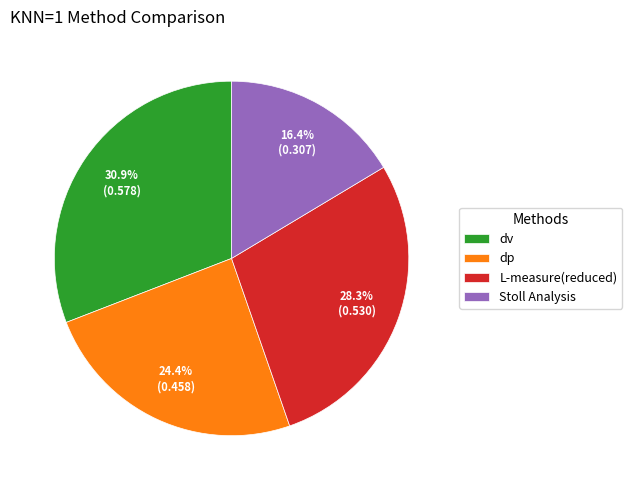

True or false: dp accounts for 10% of the total.

False